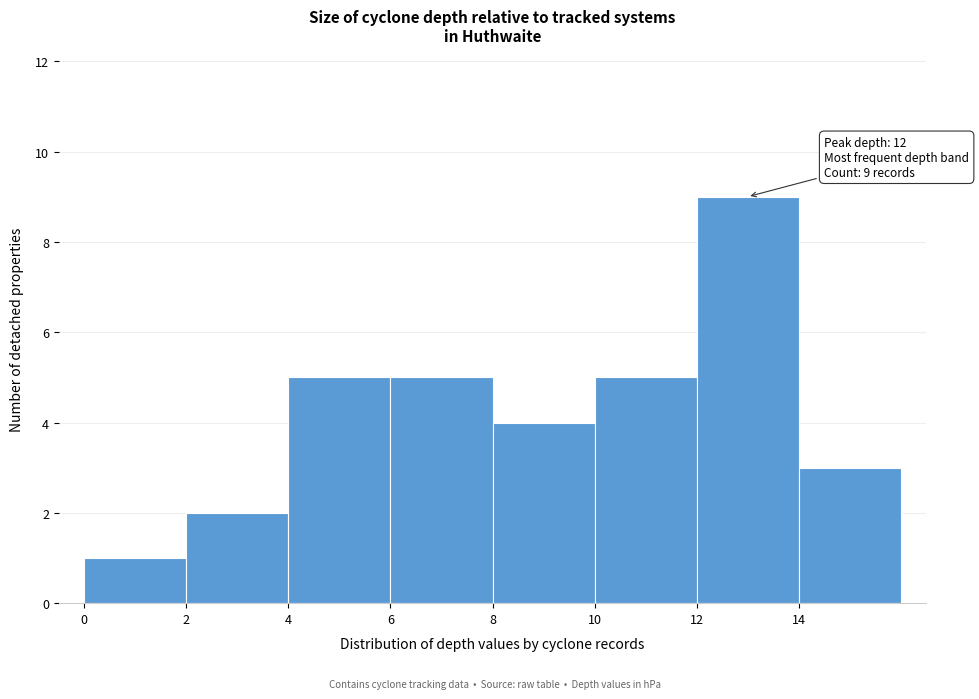

Which range on the x-axis has the tallest bar?

12 to 14